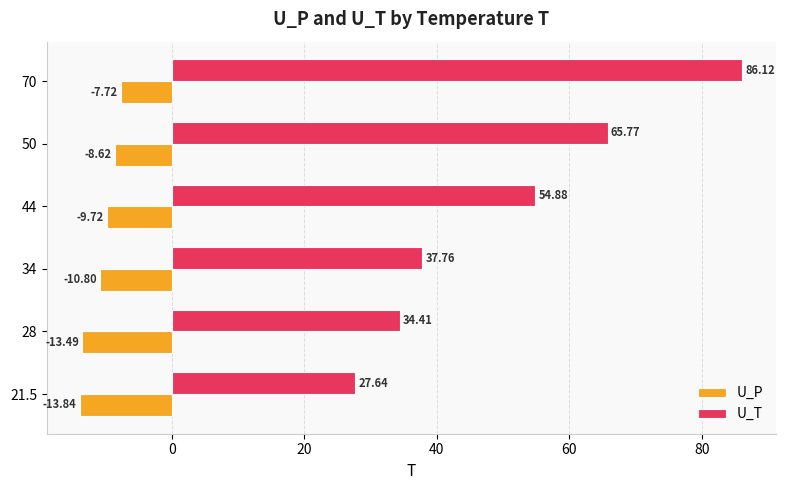

What is the sum of the U_T values at 21.5 and 34?

65.4